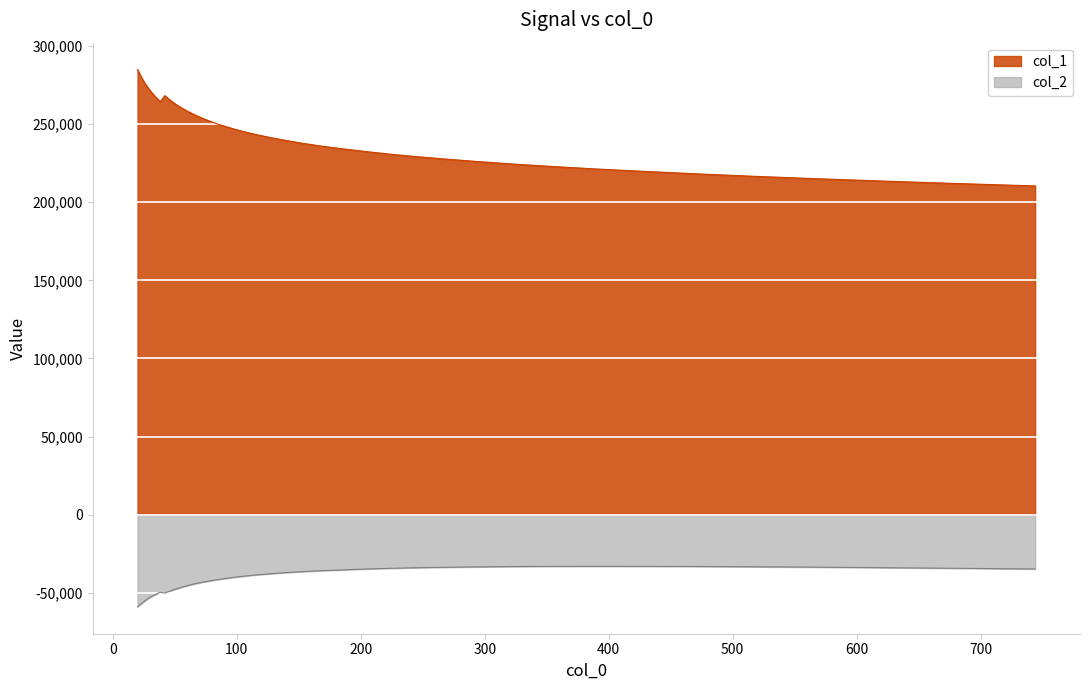

How many interior local peaks does the col_2 series have?

2